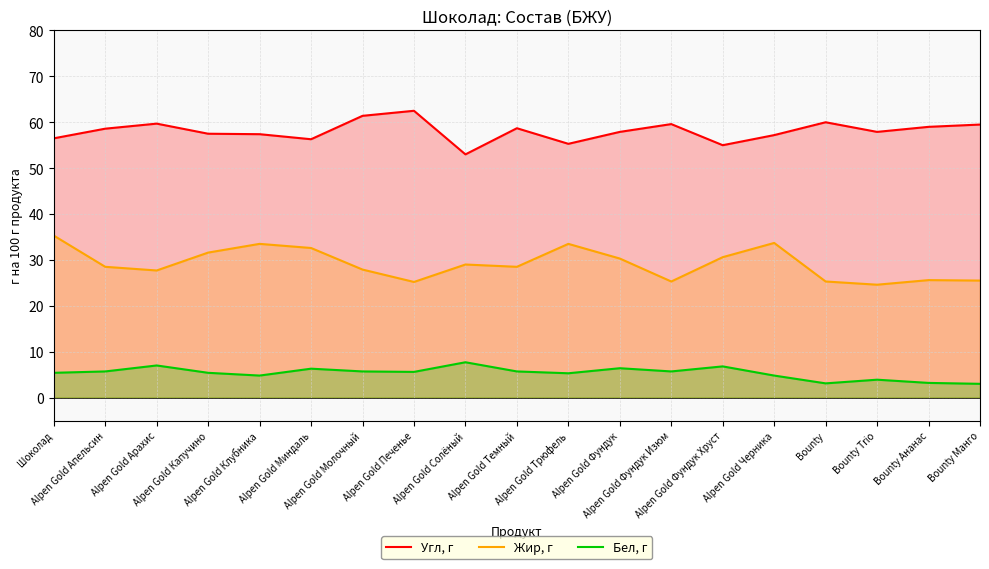

What is the spread (max minus min) of values at Alpen Gold Трюфель?

50.0